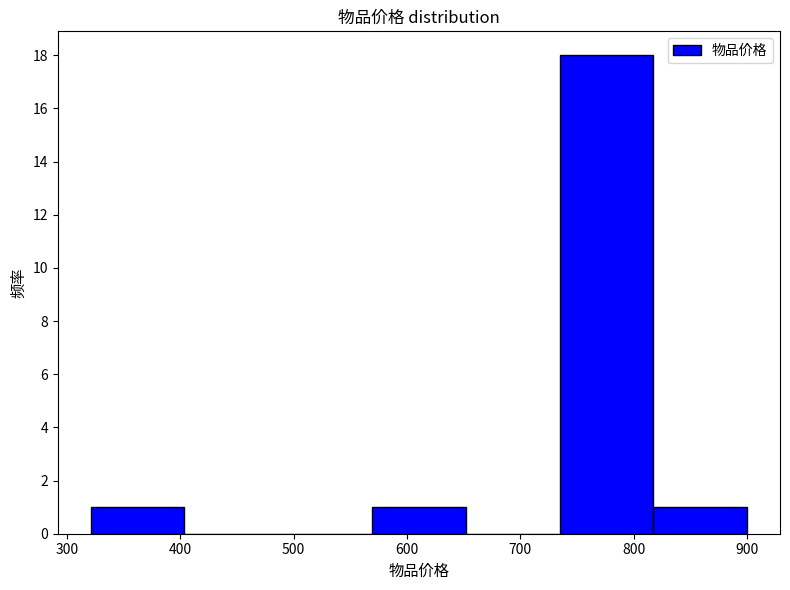

Over which range of the x-axis is the bar tallest?

730 to 820